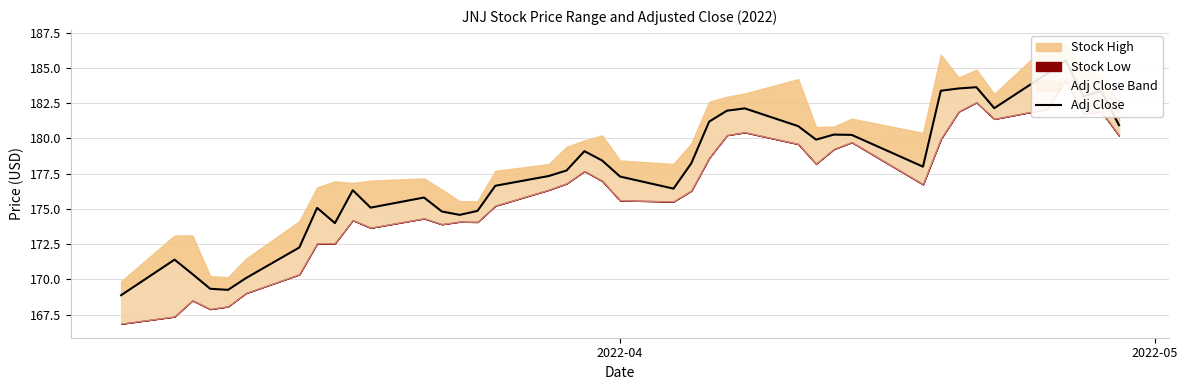

Where is the data nearest to the value 177?

2022-04